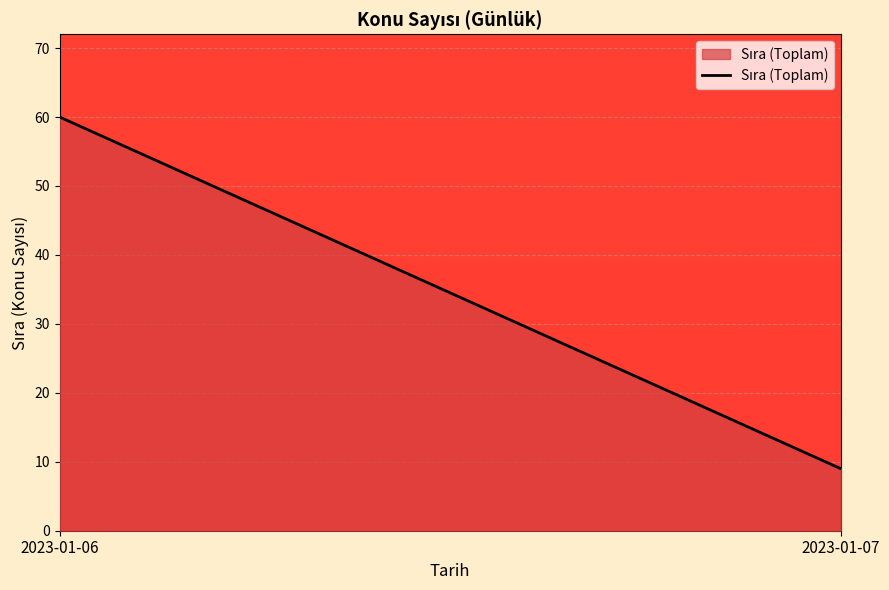

Which category has the lowest value across all series?

2023-01-07